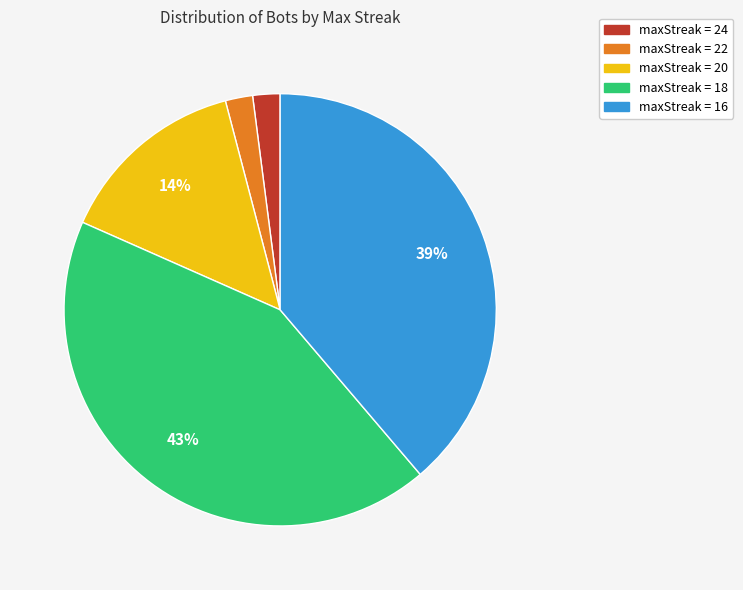

Is there any slice that represents more than half of the pie?

No